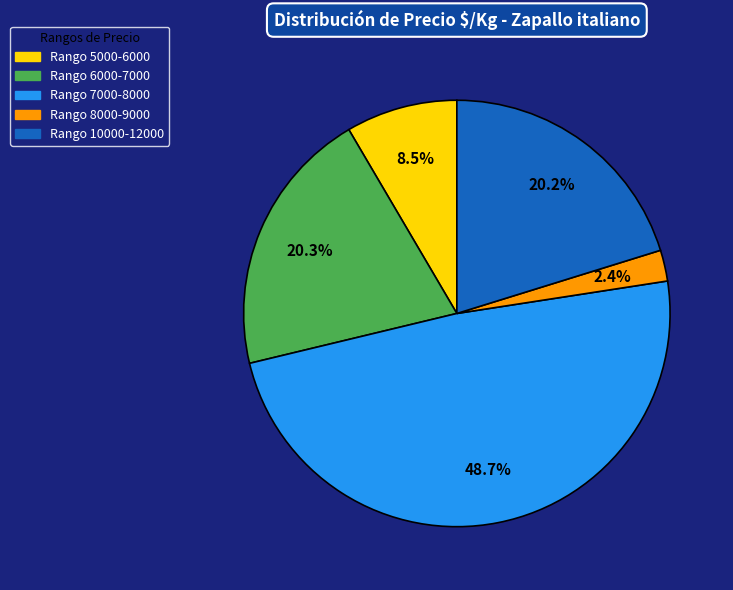

Does any single category account for the majority?

No